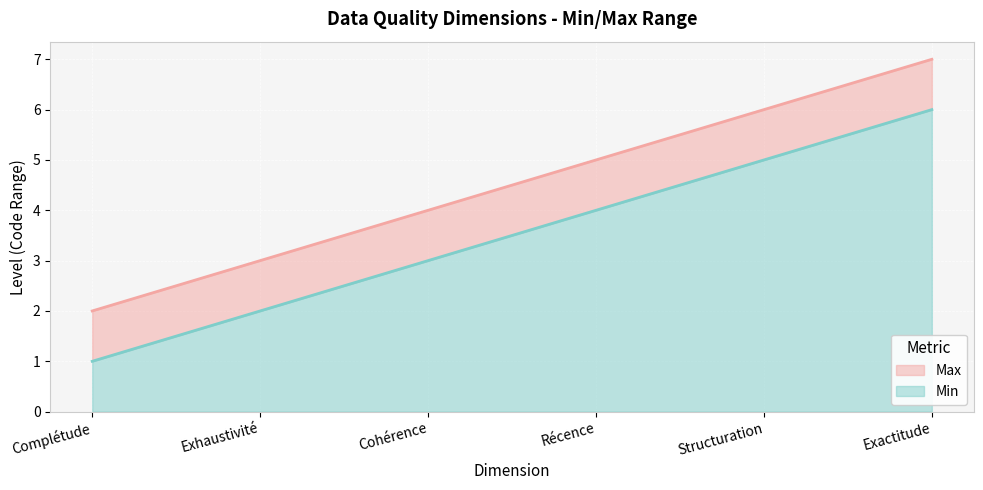

List the series in order of their overall mean, lowest first.

Max, Min